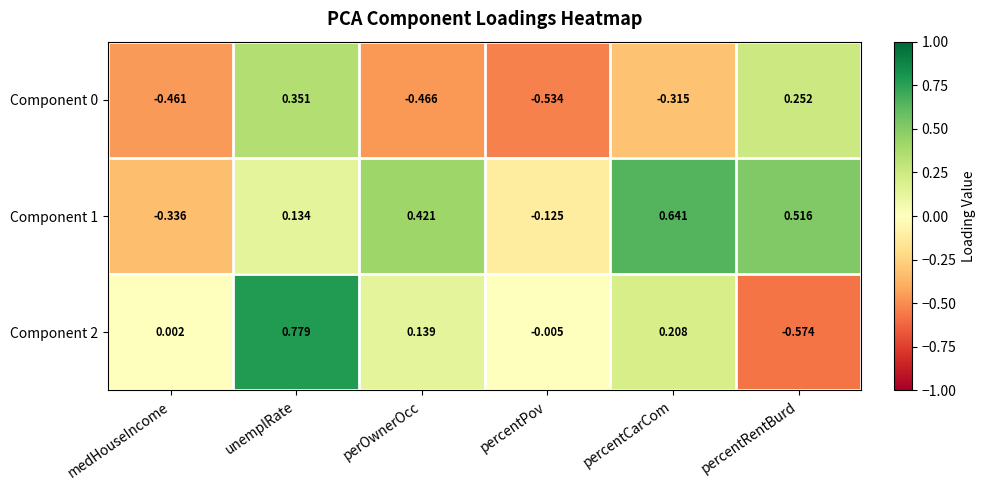

Which series has the largest total across all categories?

Component 1